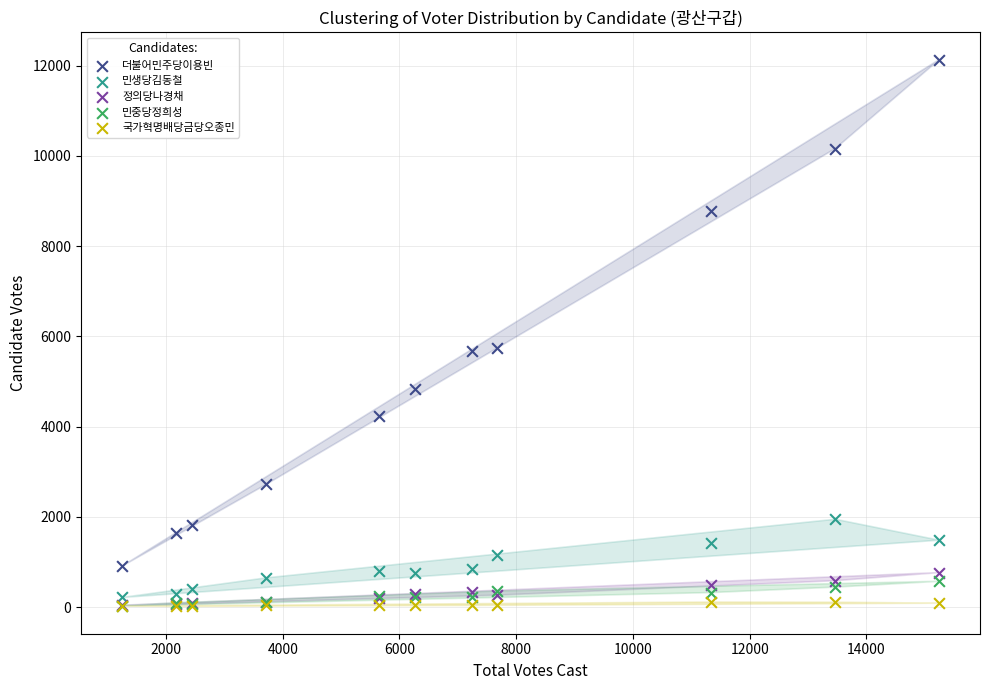

Which series contains the highest Y value?

더불어민주당이용빈